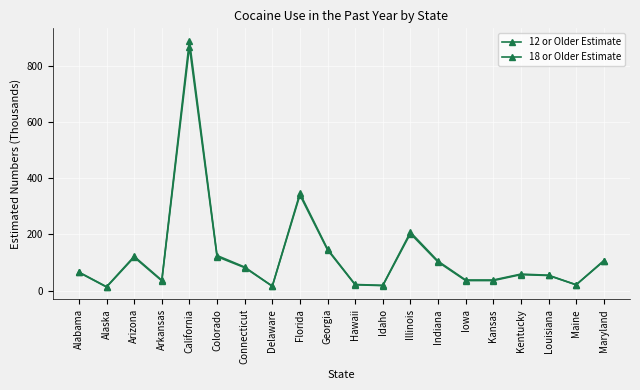

Which label corresponds to the smallest value in the chart?

Alaska